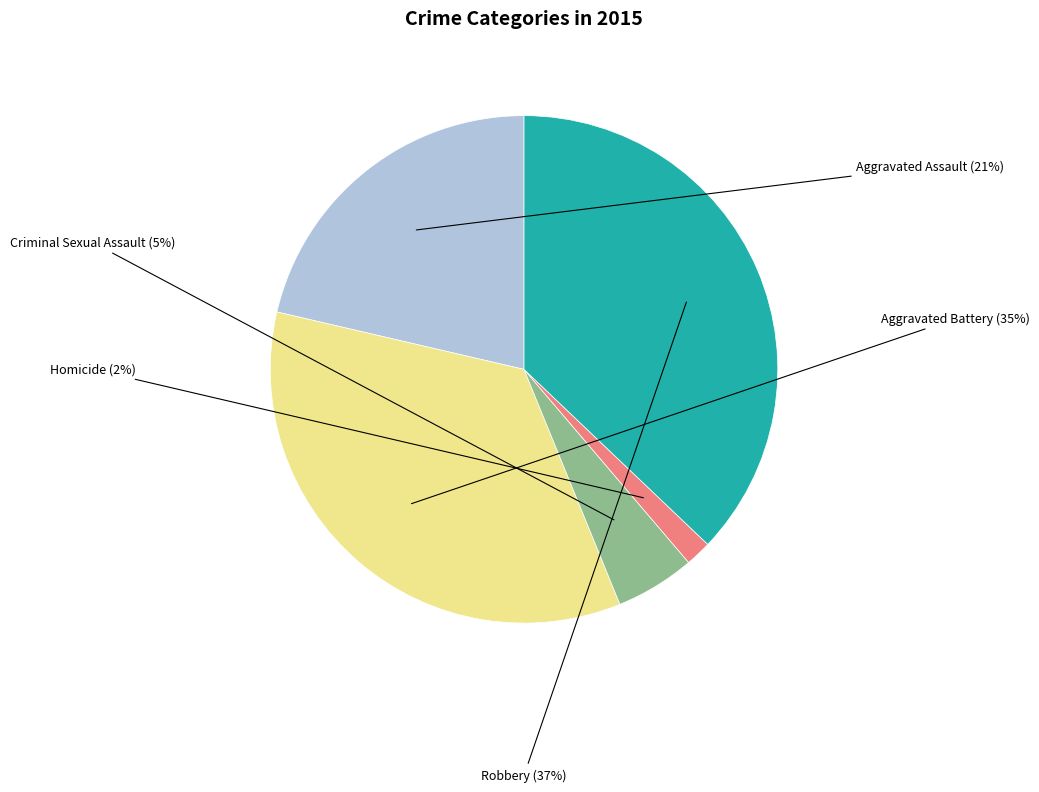

To the nearest percent, what percentage of the pie is Homicide?

2%